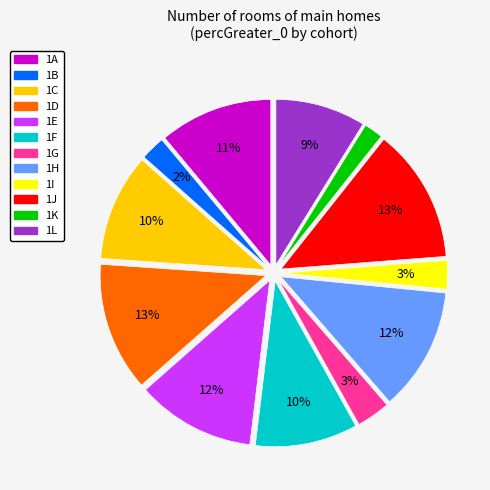

Does any single category account for the majority?

No